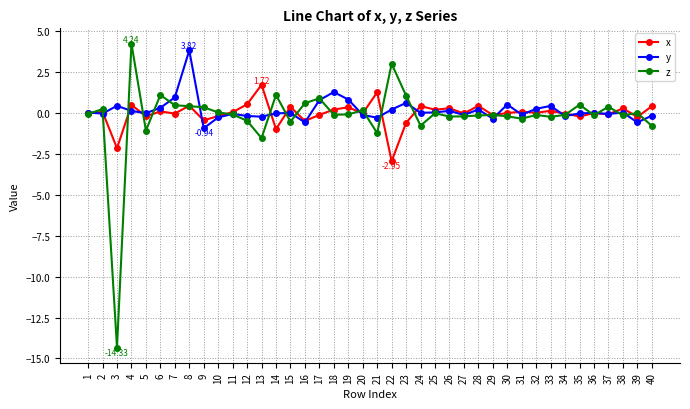

Is the value of z at 1 greater than the value of x at 14?

Yes